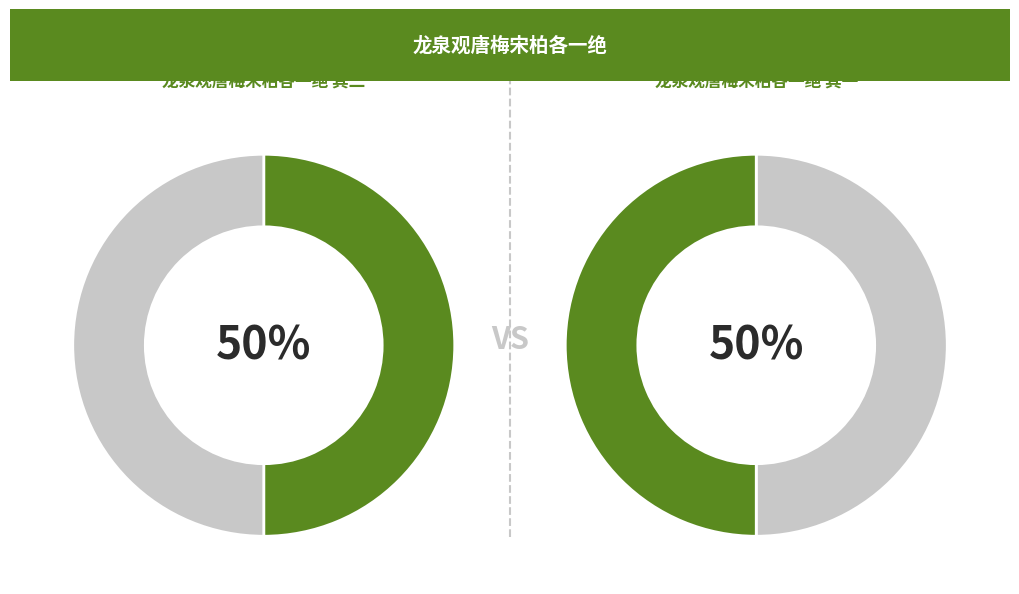

What percentage is NOT represented by 龙泉观唐梅宋柏各一绝 其二?

50.0%